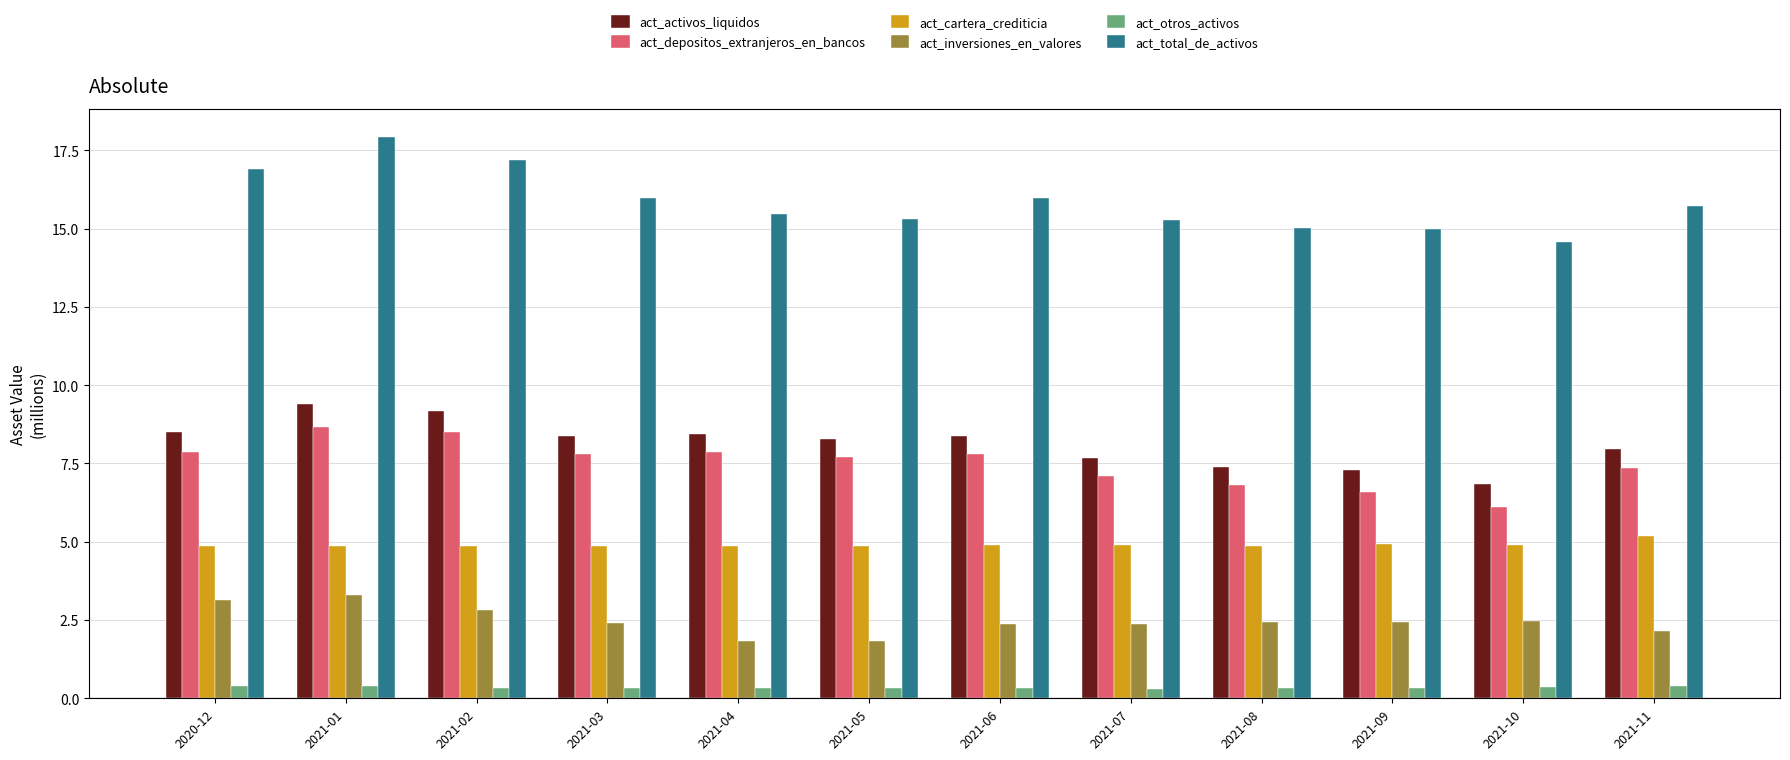

The value of act_activos_liquidos at 2021-02 is 3.7. True or false?

False